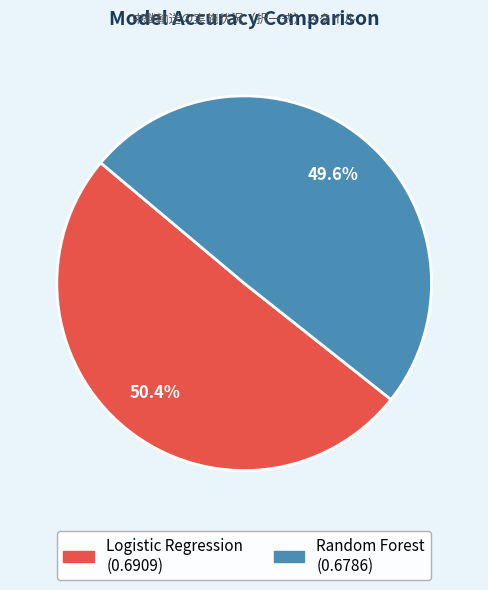

To the nearest percent, what is the difference between the largest and smallest slice percentages?

1%